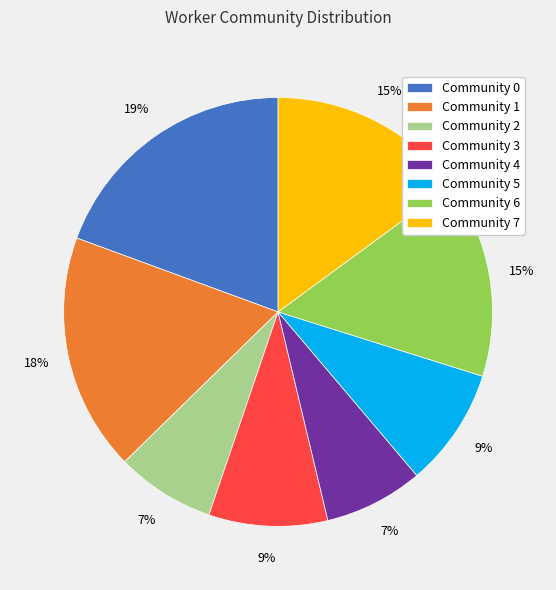

What is the largest slice in the pie chart?

Community 0